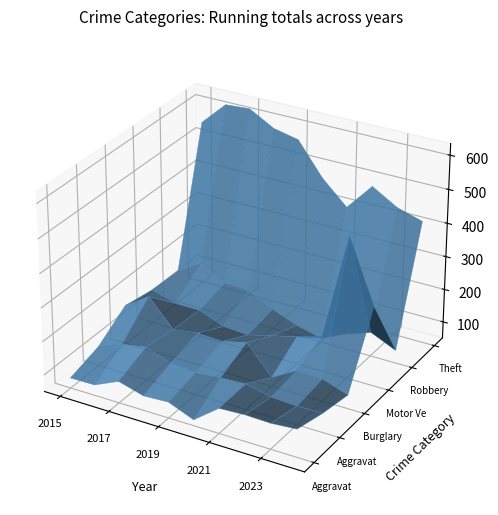

Reading right to left, transcribe all the data shown in this chart.

Aggravated Assault: 133	127	129	125	68	98	94	115	82	81
Aggravated Battery: 108	106	110	127	123	116	123	150	137	108
Burglary: 91	117	120	77	161	143	147	137	216	168
Motor Vehicle Theft: 288	473	156	133	115	96	101	130	130	152
Robbery: 89	123	97	62	81	110	149	150	193	148
Theft: 415	437	481	400	469	565	581	622	617	547